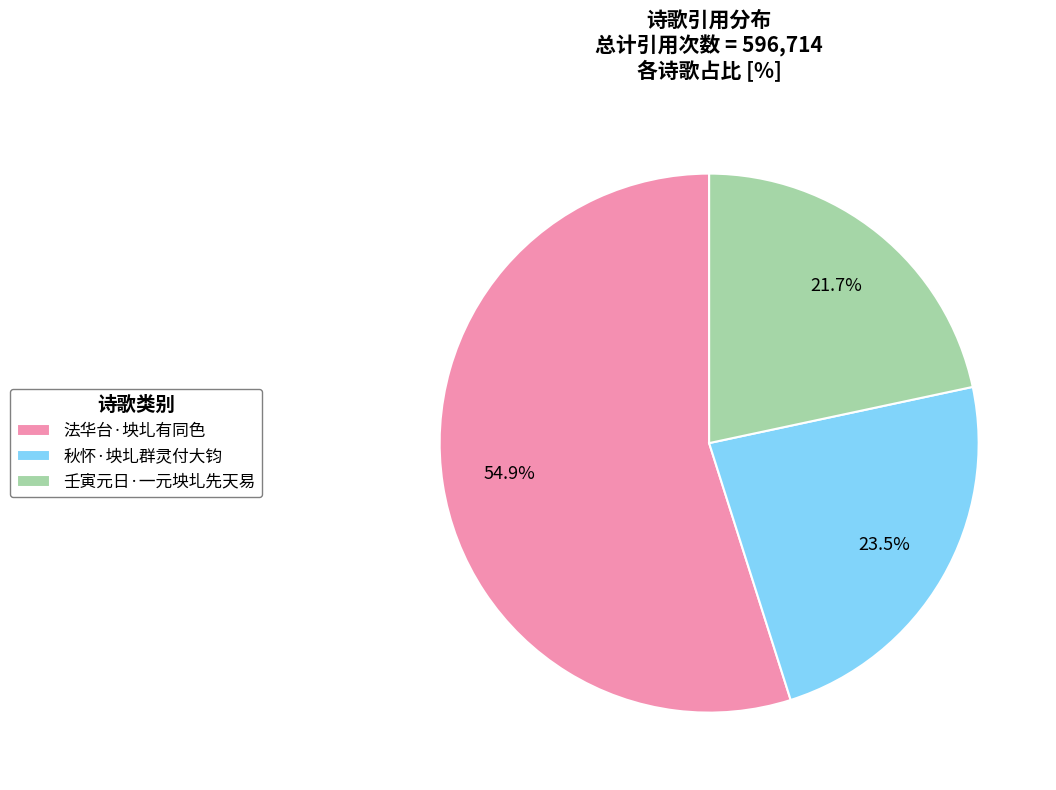

True or false: 法华台·坱圠有同色 accounts for 55% of the total.

True